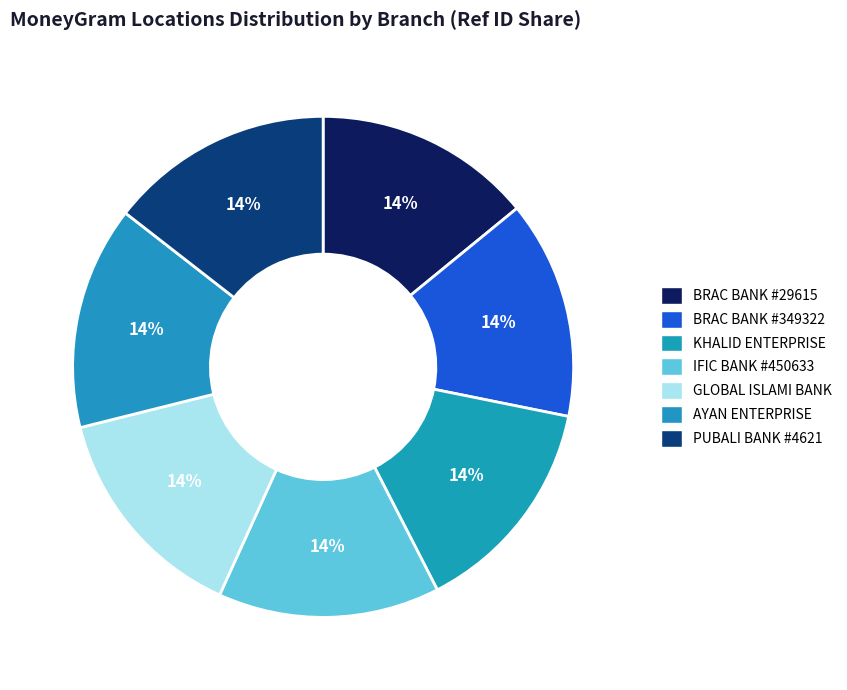

Count the number of slices in the pie.

7